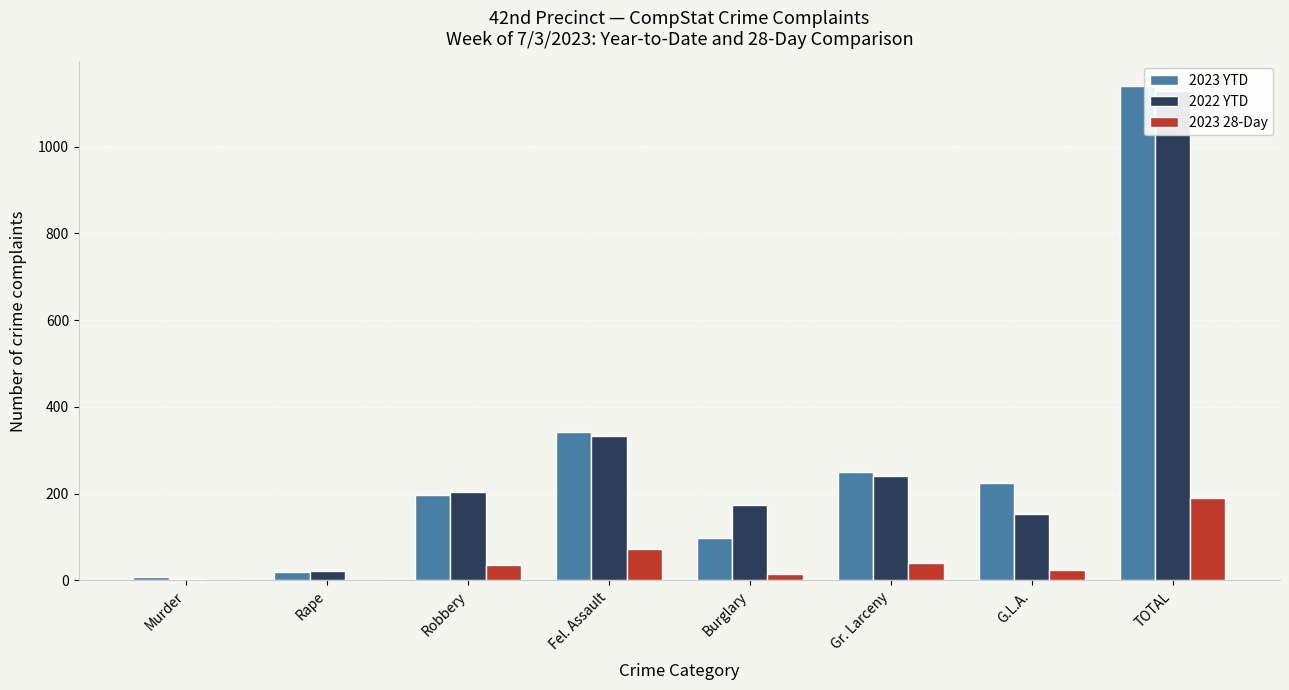

Is it true that 2023 28-Day equals 14 at Burglary?

True